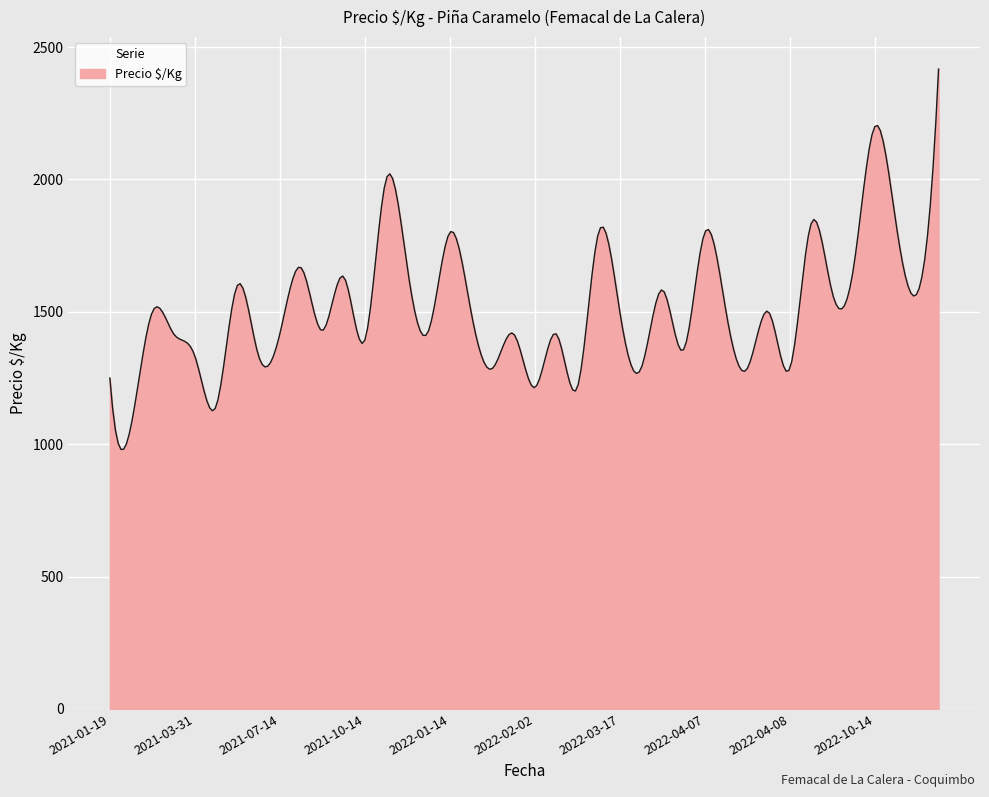

What is the greatest value displayed?

2417.0